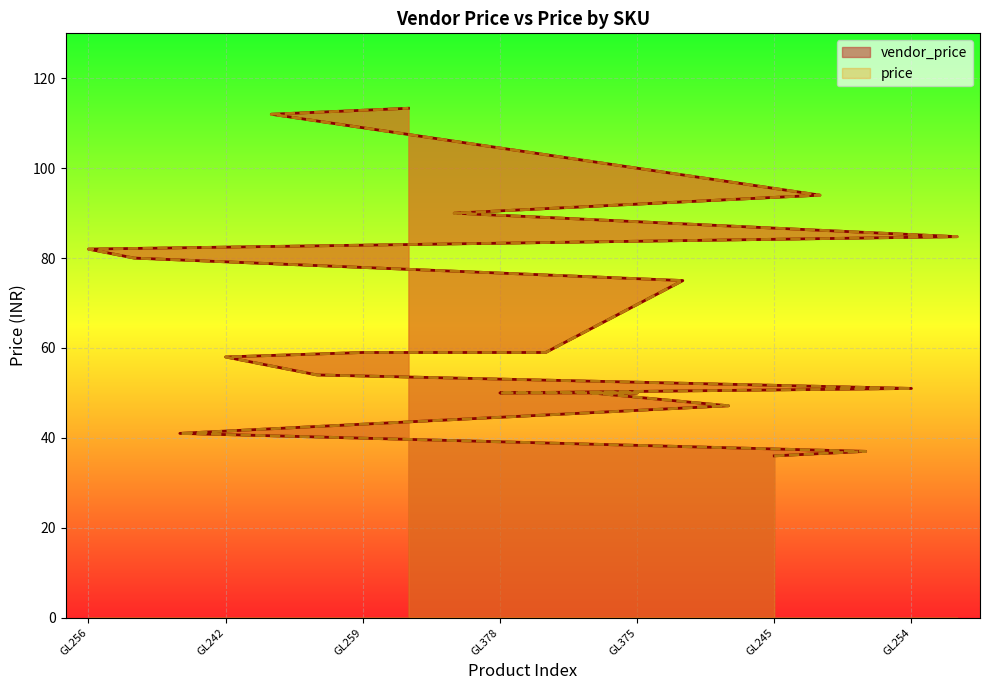

What is the lowest value of the price series?

36.0